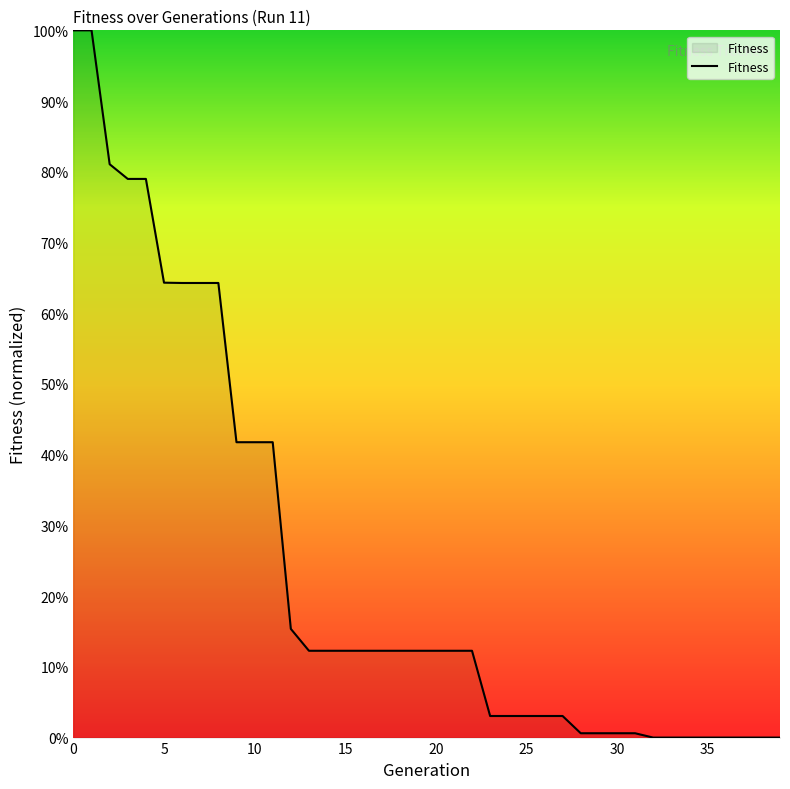

What is the greatest value displayed?

100.0